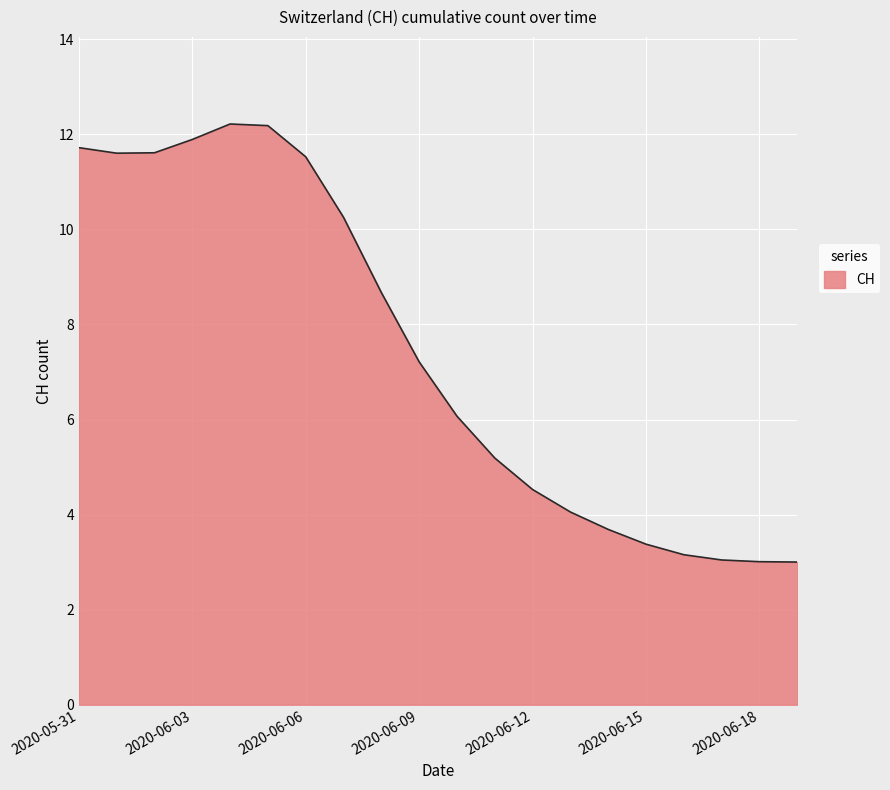

What is the greatest value displayed?

12.2